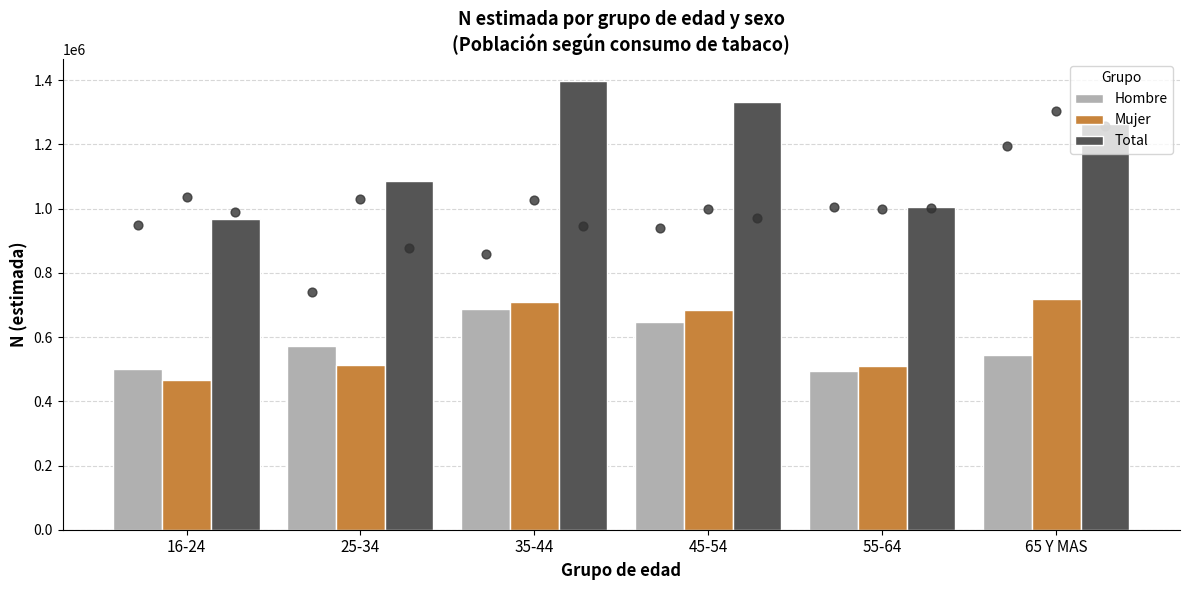

At how many categories does at least one series exceed 698377?

6